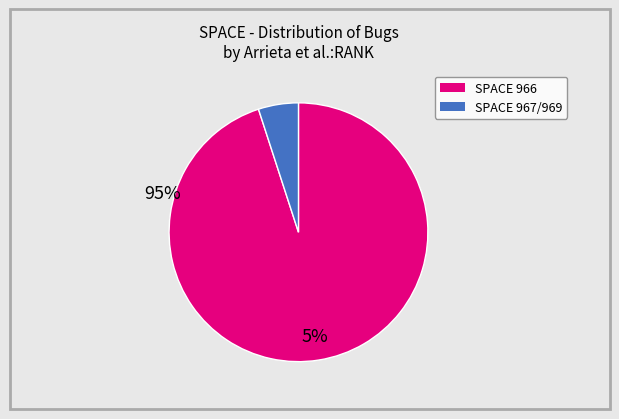

Is there any slice that represents more than half of the pie?

Yes